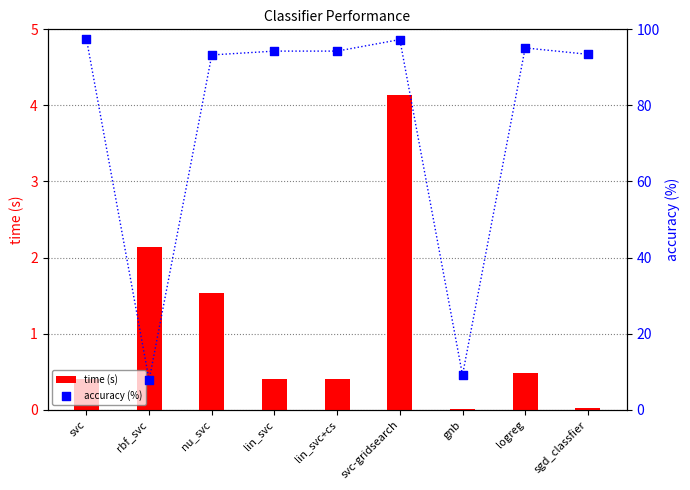

Which series has the largest Y range (max minus min)?

accuracy (%)